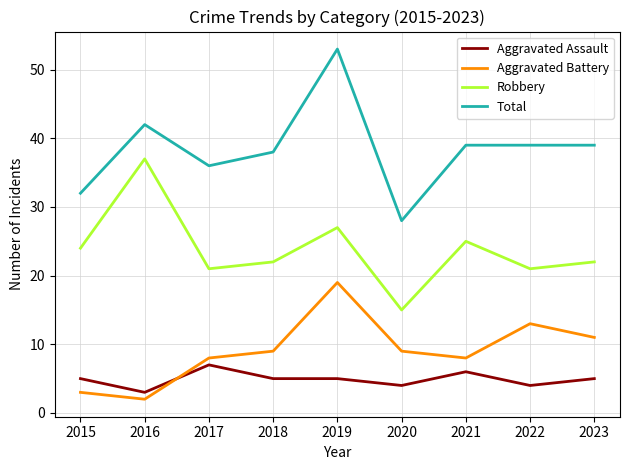

At how many categories does at least one series exceed 20?

9